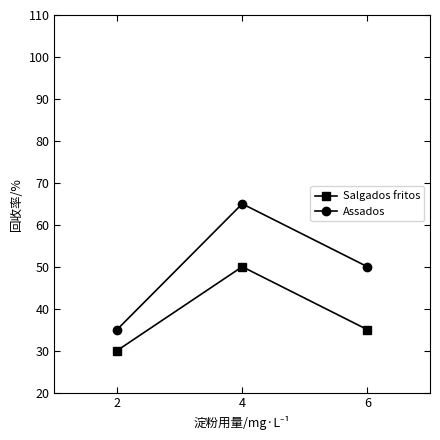

What is the lowest value of the Assados series?

35